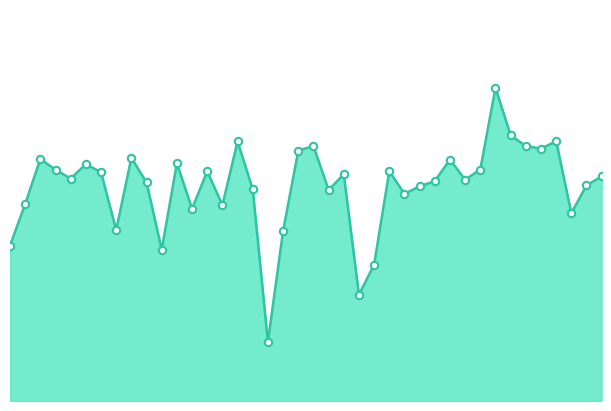

Does the chart have visible grid lines?

No